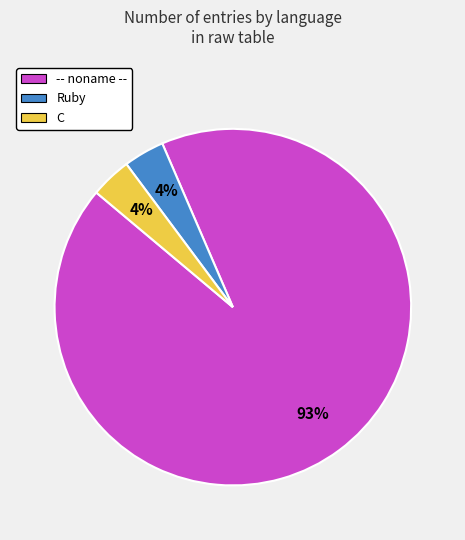

Is there any slice that represents more than half of the pie?

Yes